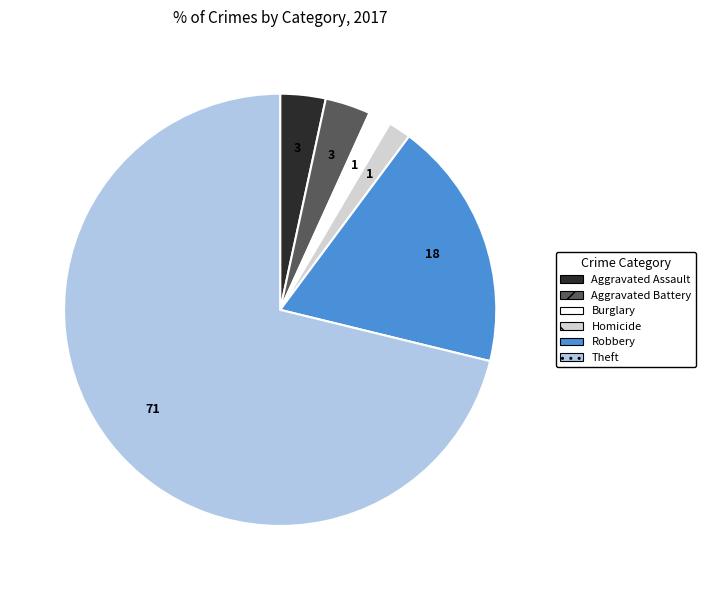

Does any single category account for the majority?

Yes